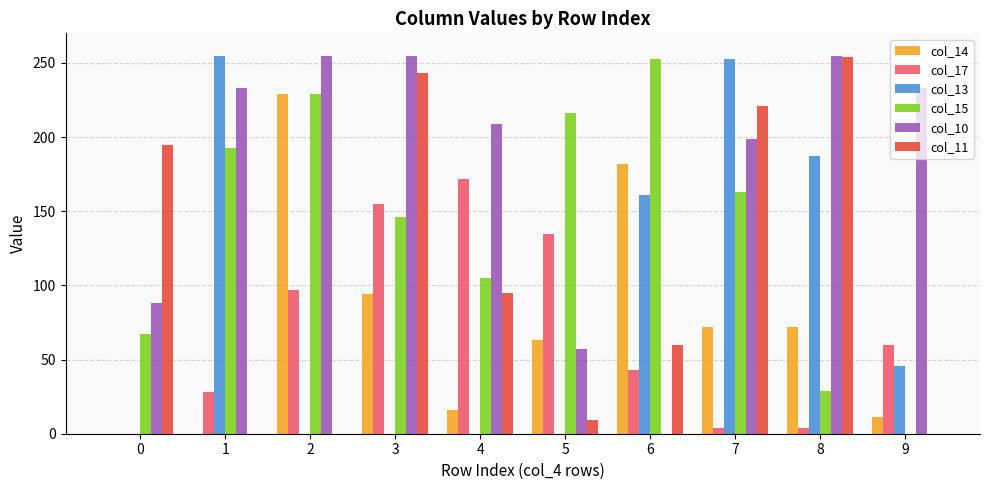

At which category is the sum across all series the highest?

7